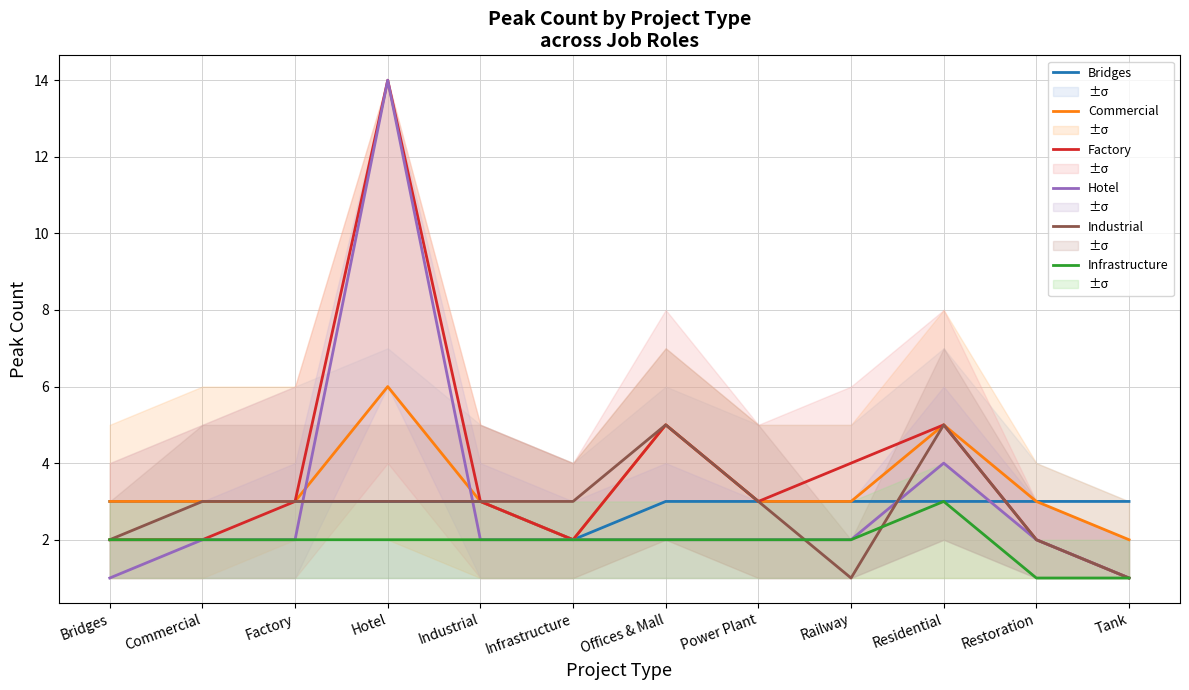

Read the Infrastructure value at Restoration.

1